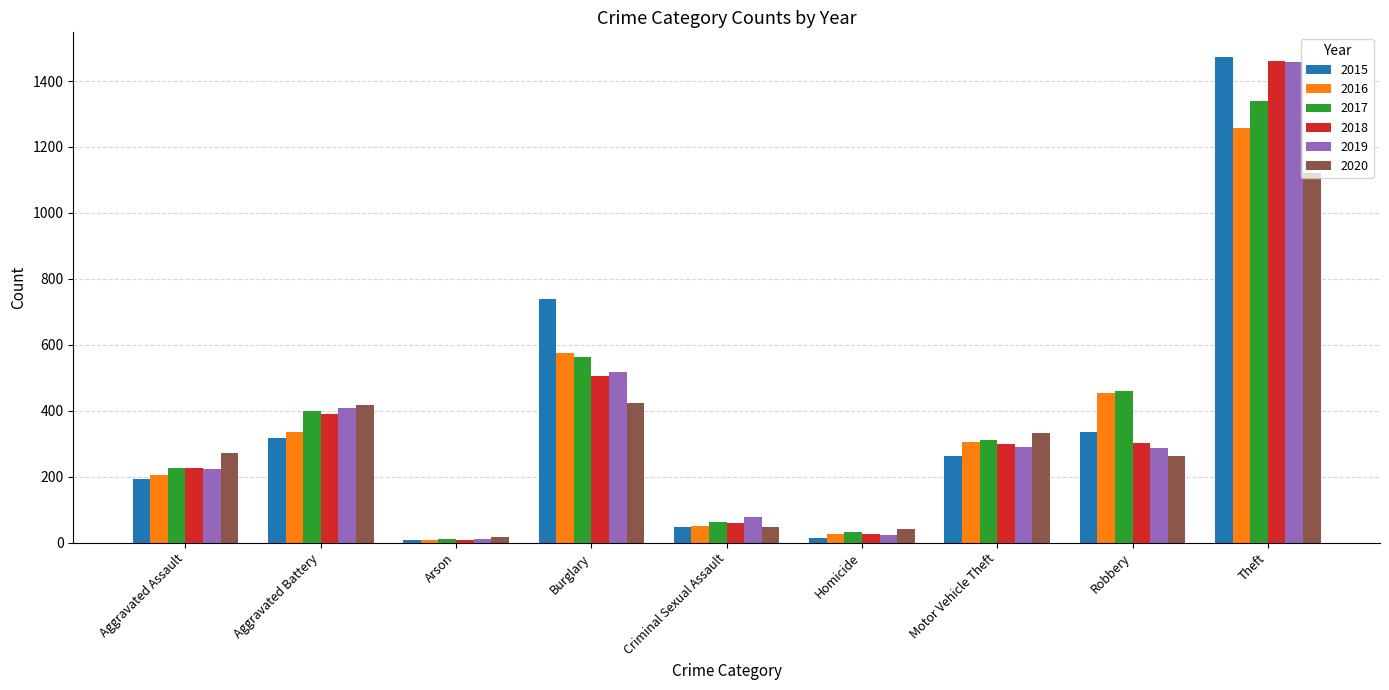

True or false: 2019 has a value of 302 at Aggravated Assault.

False